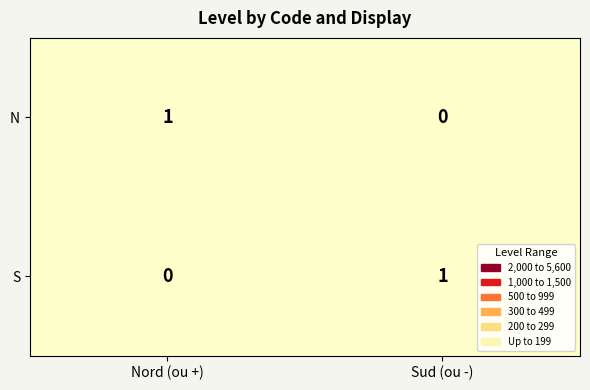

At Sud (ou -), list the series in order from smallest to largest.

N, S